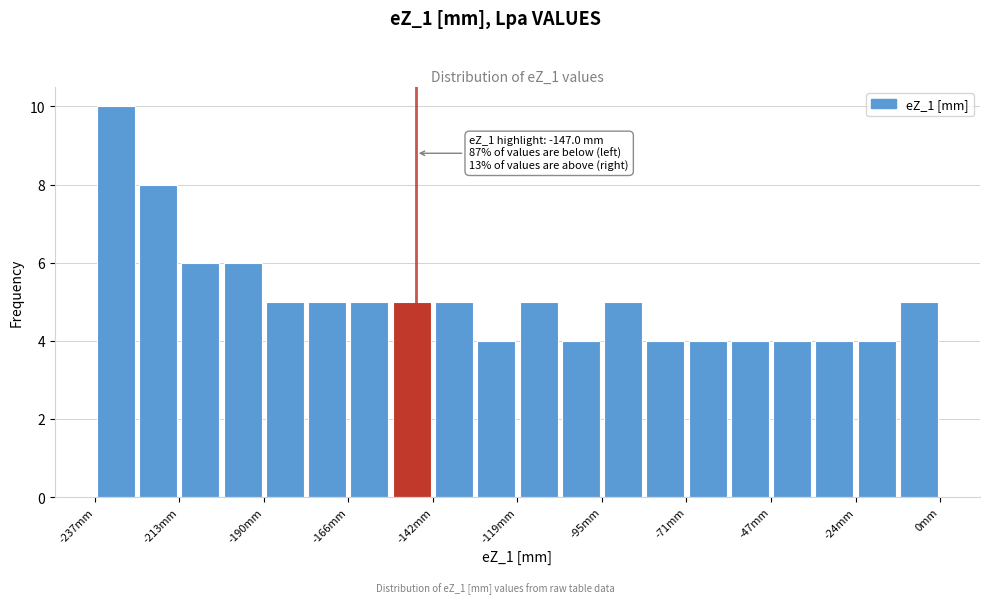

Read against the x-axis, roughly where is the centre of the tallest bar?

-230